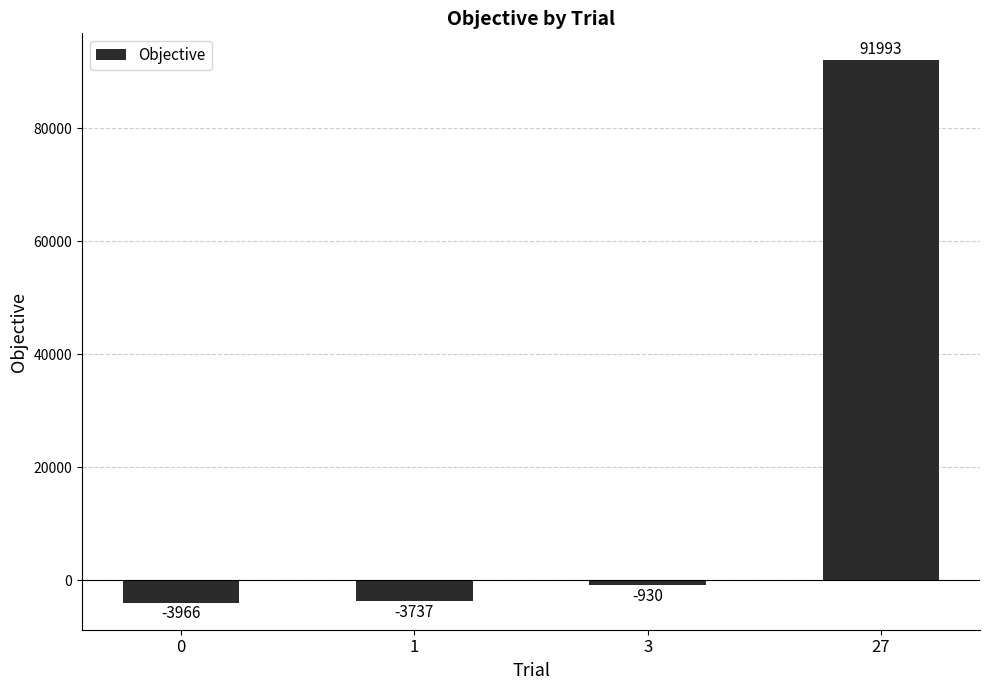

Count the number of values greater than -929.

1